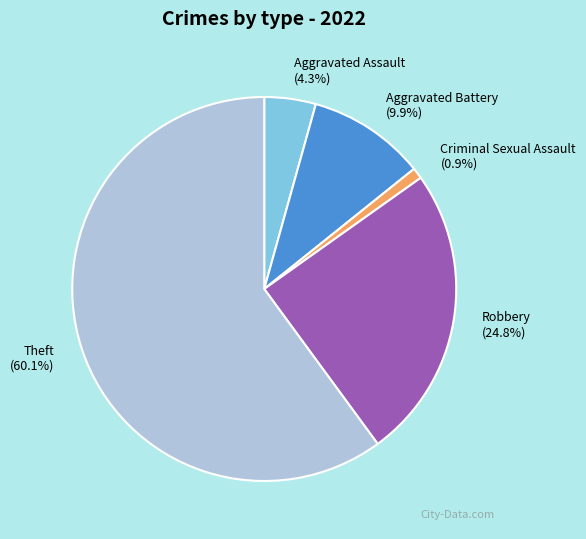

Count the number of slices in the pie.

5